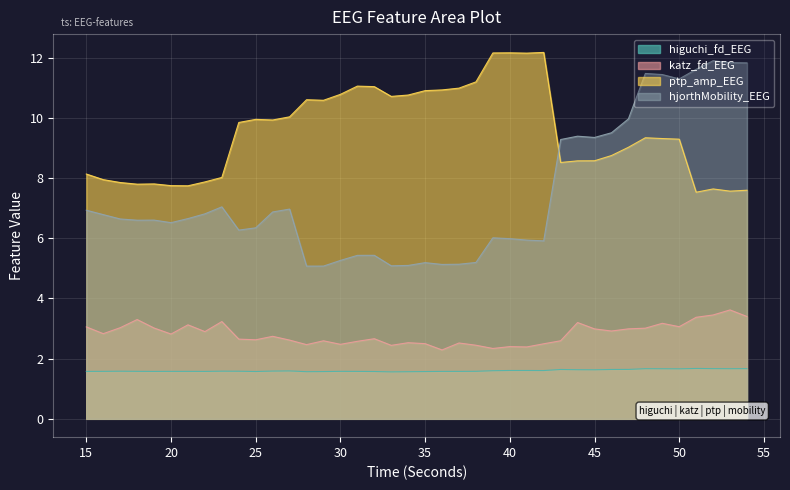

Between 51 and 53, which is larger?

51